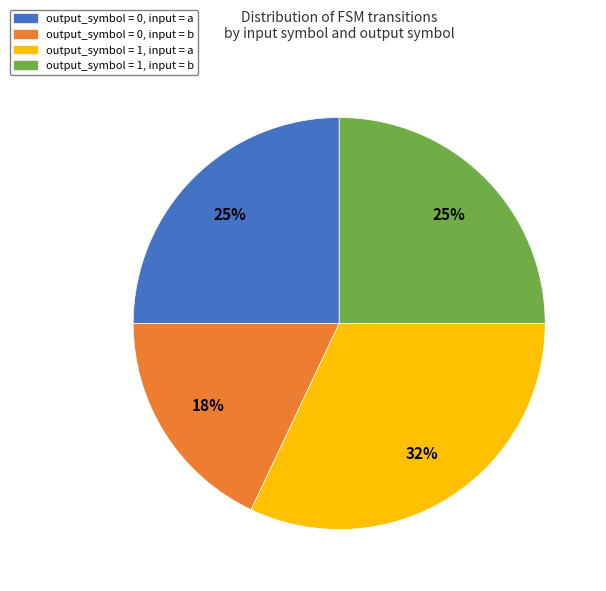

True or false: output_symbol = 1, input = a accounts for 44% of the total.

False